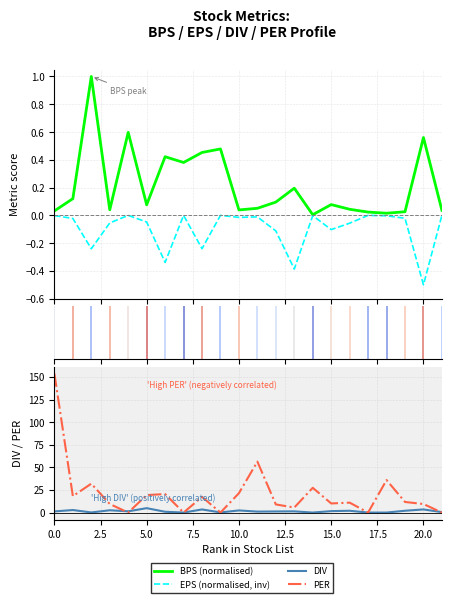

How many categories are shown in the chart?

22